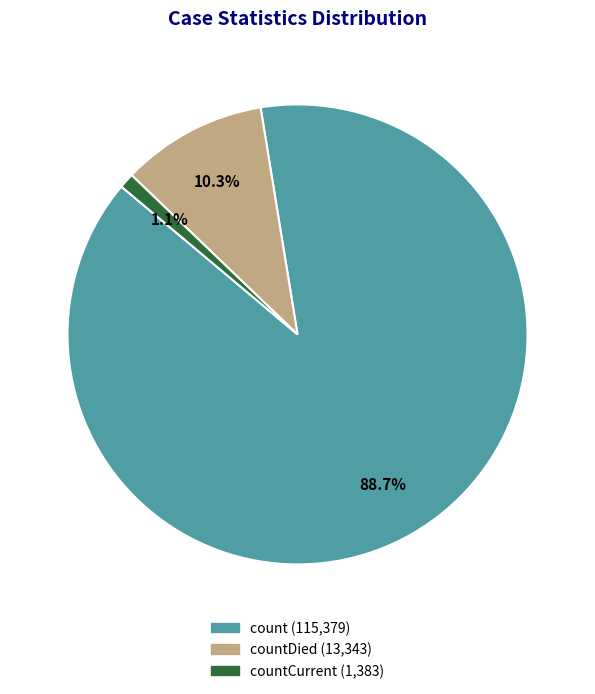

Is there a majority slice in this chart?

Yes